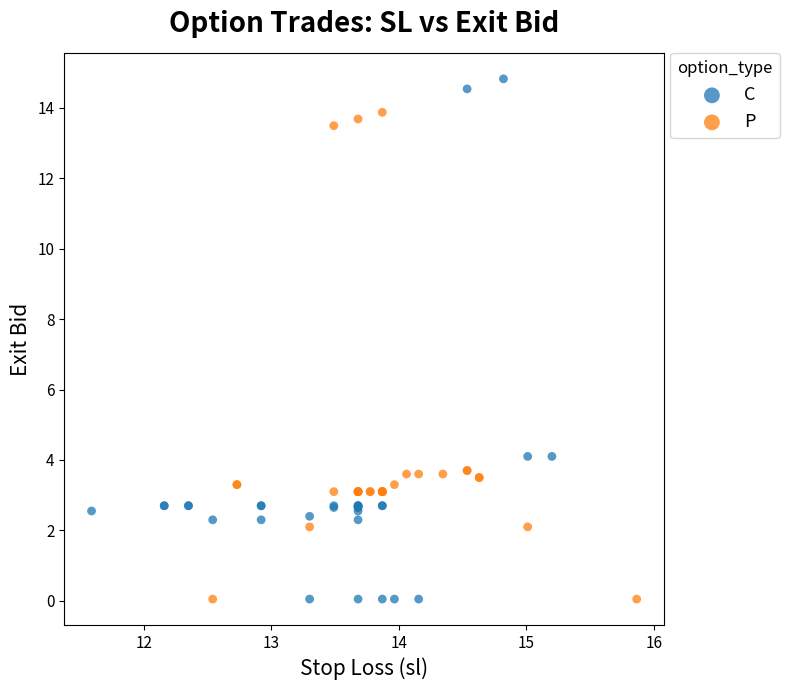

Which series contains the highest Y value?

C